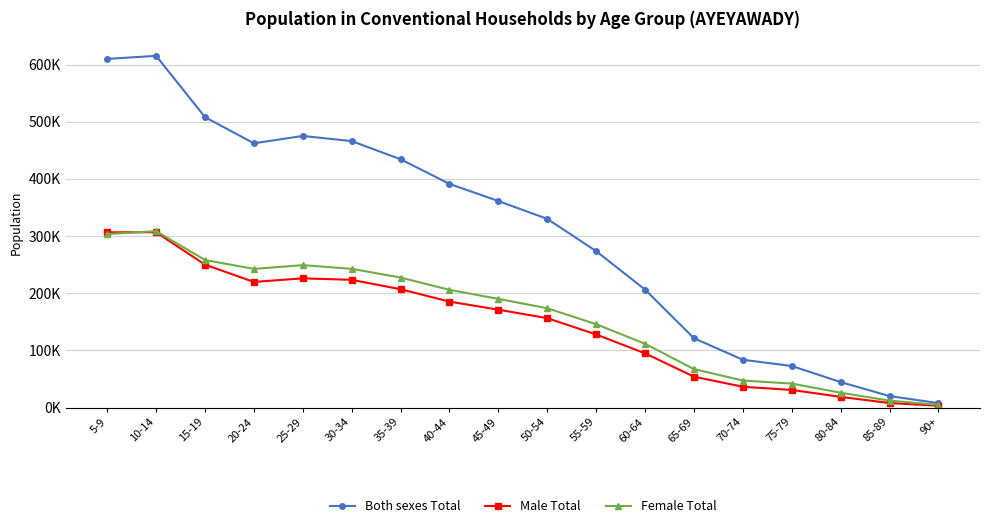

What are all the series names shown in the legend?

Both sexes Total, Male Total, Female Total